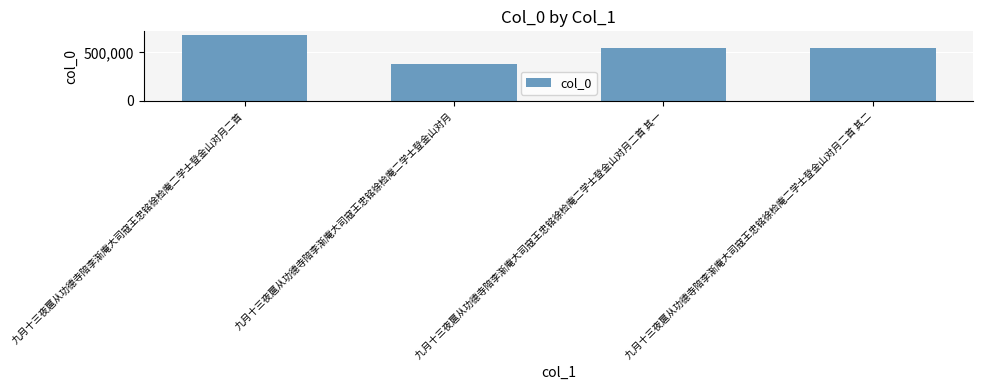

Which label corresponds to the largest value in the chart?

九月十三夜扈从功德寺陪李渐庵大司寇王忠铭徐检庵二学士登金山对月二首